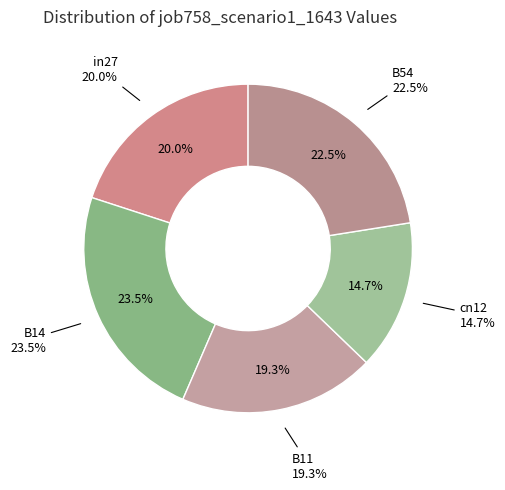

The cn12 slice represents 3% of the pie. True or false?

False